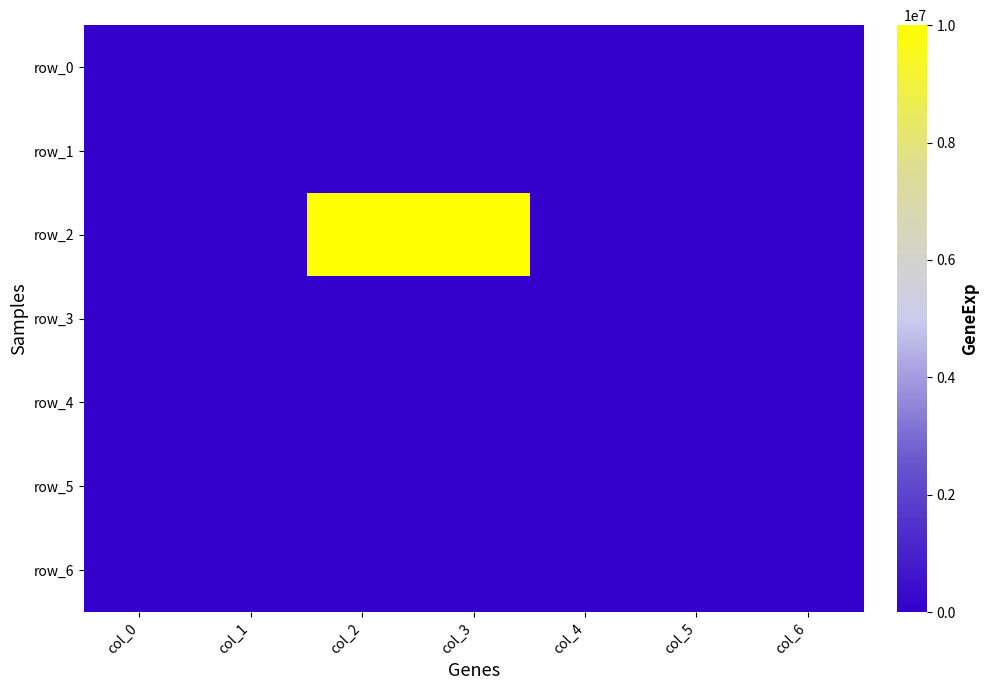

Count the number of categories in the chart.

7